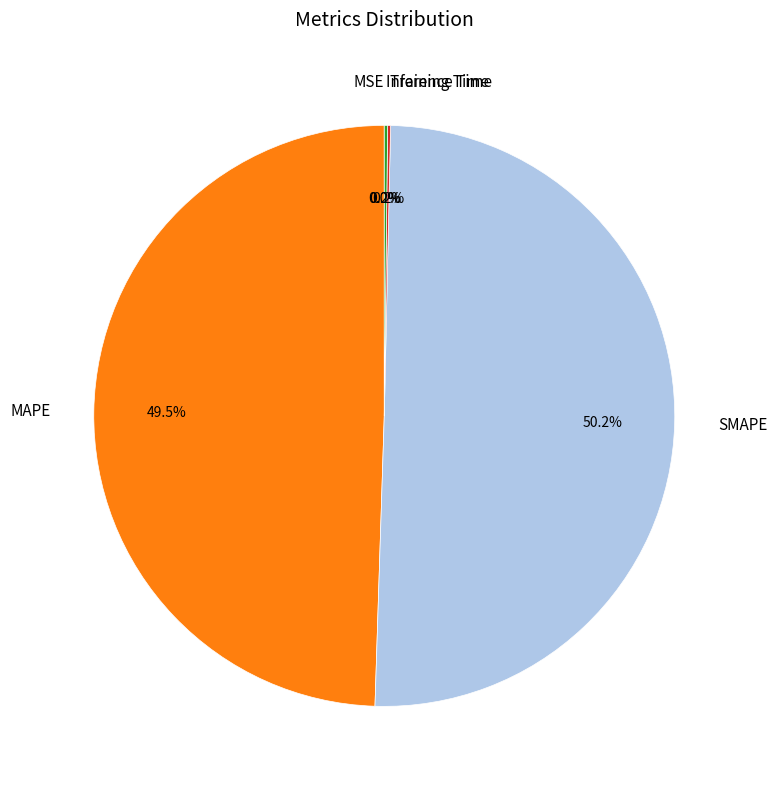

What is the largest slice in the pie chart?

SMAPE